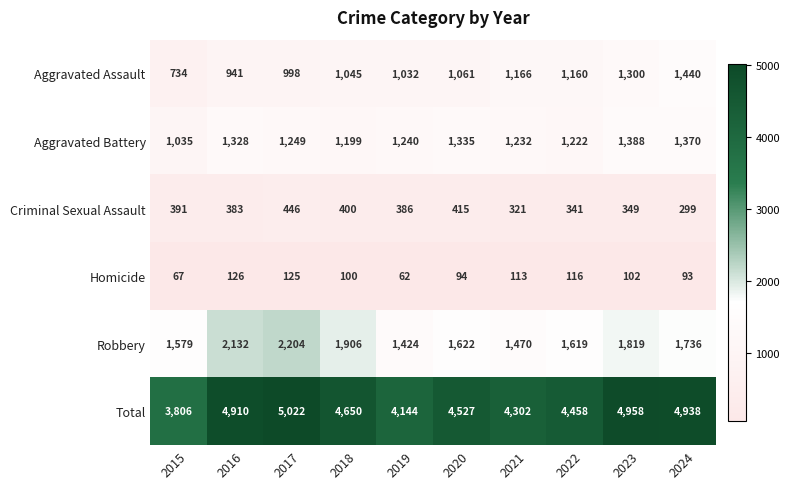

What is the sum of all Criminal Sexual Assault values?

3731